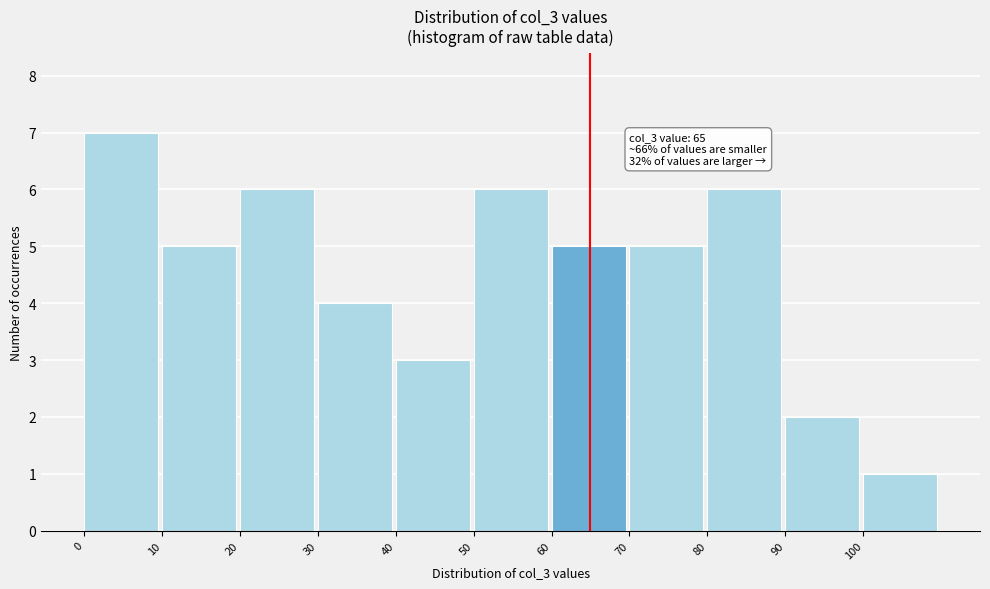

Over which range of the x-axis is the bar tallest?

0 to 10